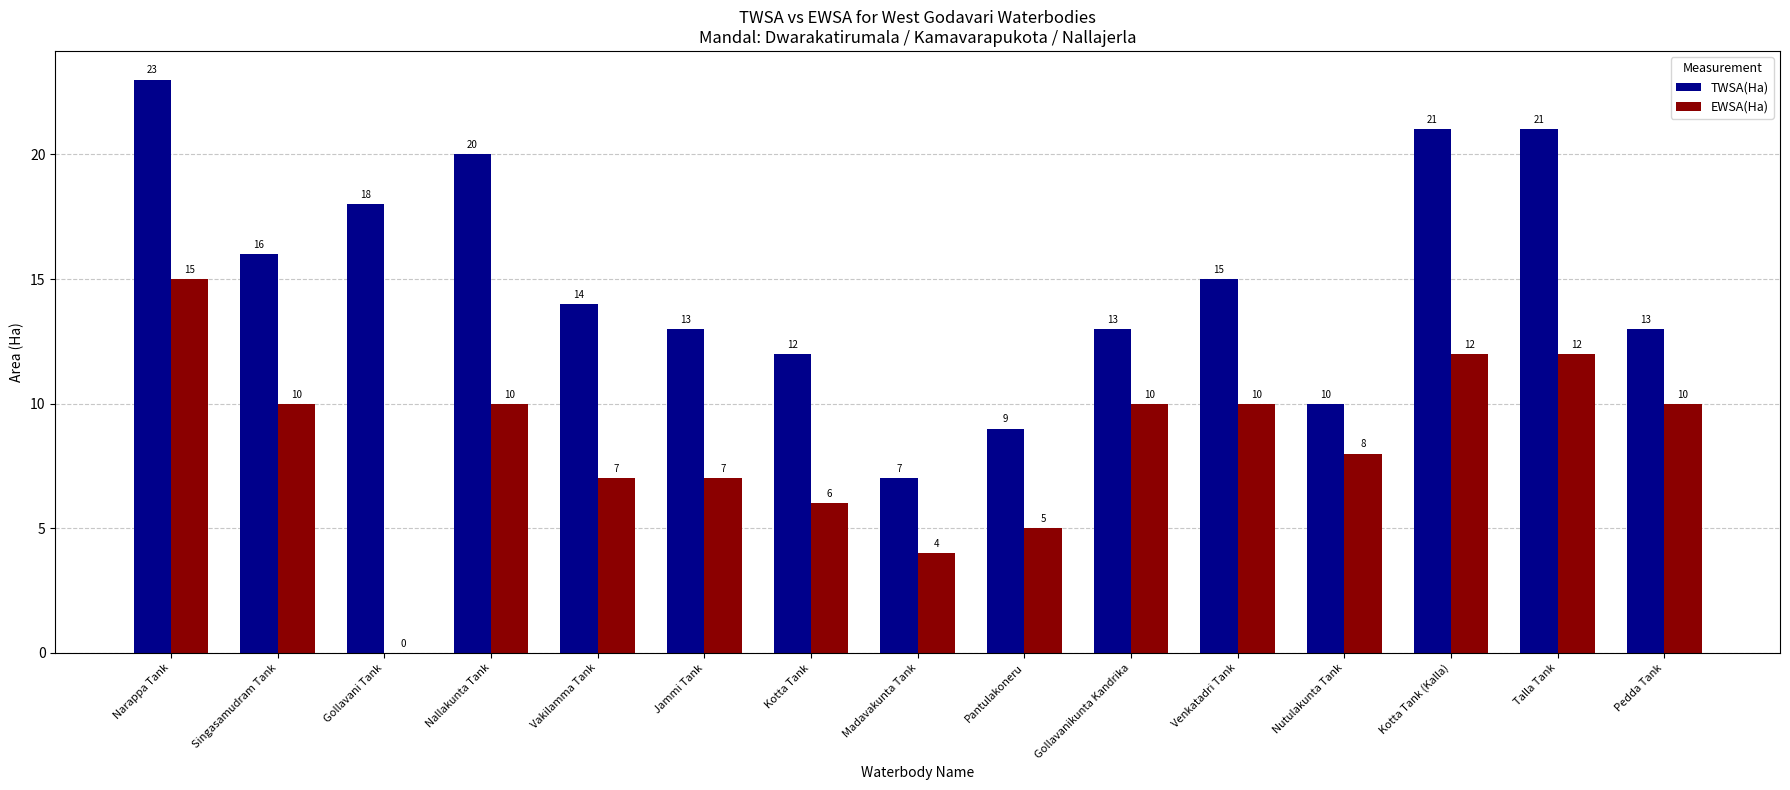

Are the bars grouped side by side (vs. stacked)?

Yes